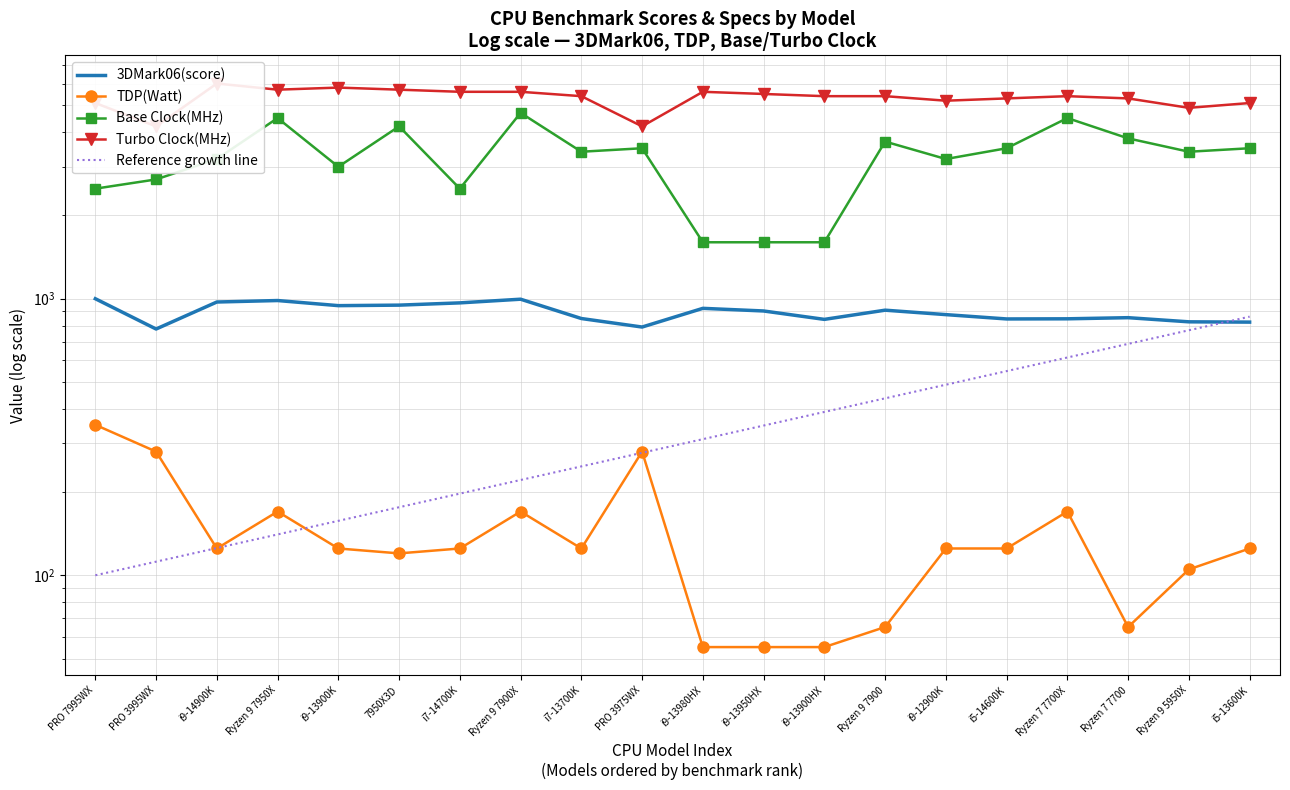

What is the value of the Reference growth line point at the 3rd from the left?

125.4